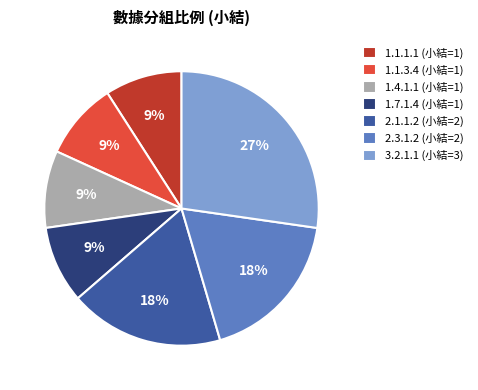

To the nearest percent, what is the difference between the 3.2.1.1 (小結=3) and 1.7.1.4 (小結=1) slice percentages?

18%